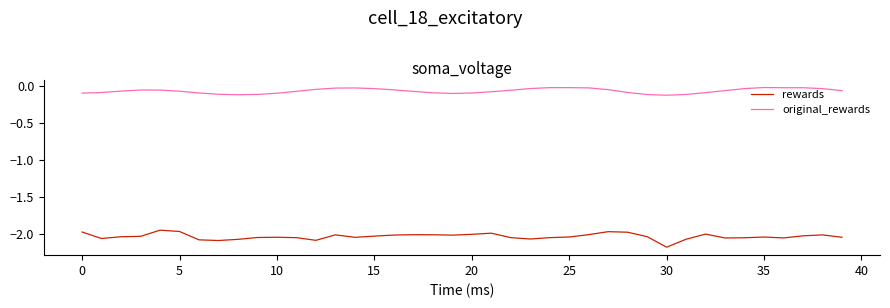

Rank the series by their average value, from highest to lowest.

original_rewards, rewards